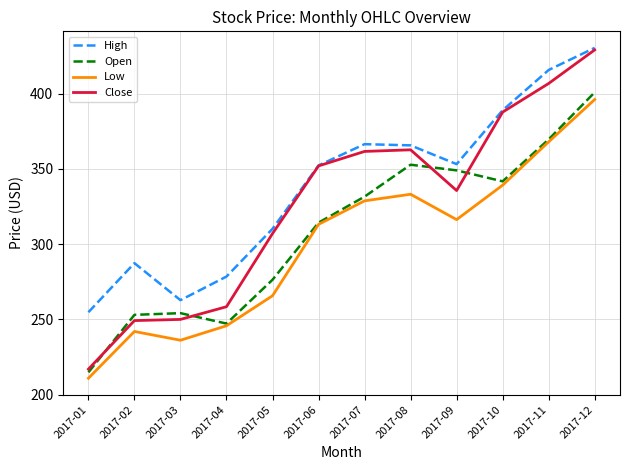

Where does the Open series first go above 331?

2017-07